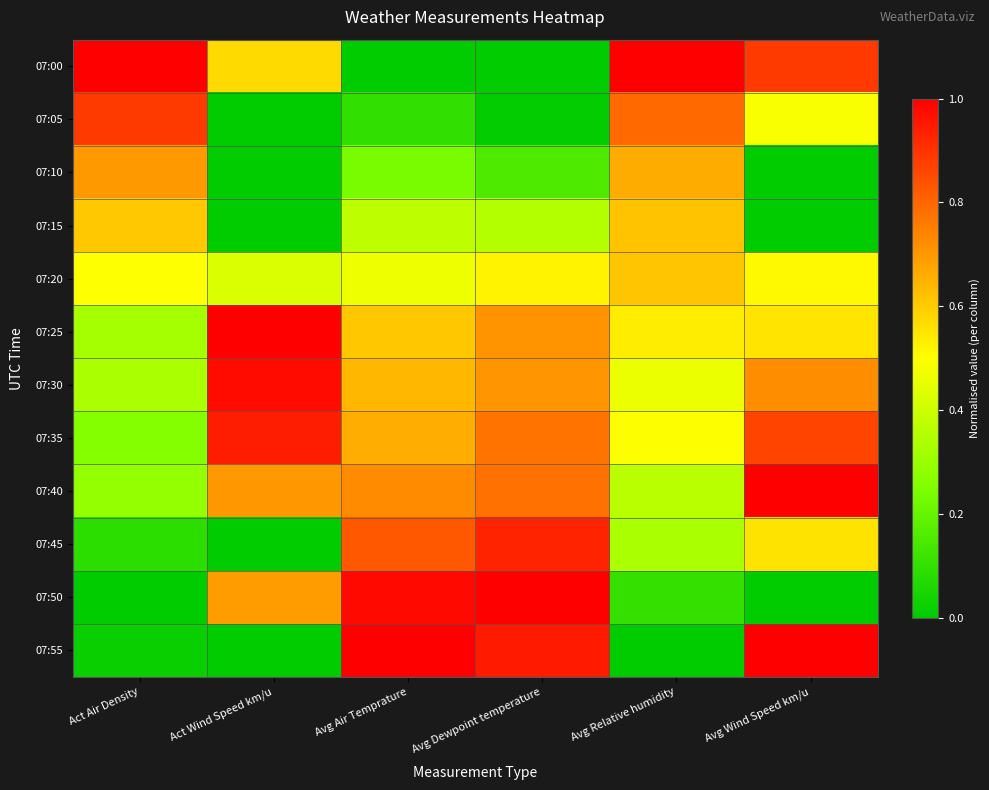

List the series in order of their peak value, highest first.

07:00, 07:25, 07:50, 07:55, 07:40, 07:30, 07:35, 07:45, 07:05, 07:10, 07:15, 07:20